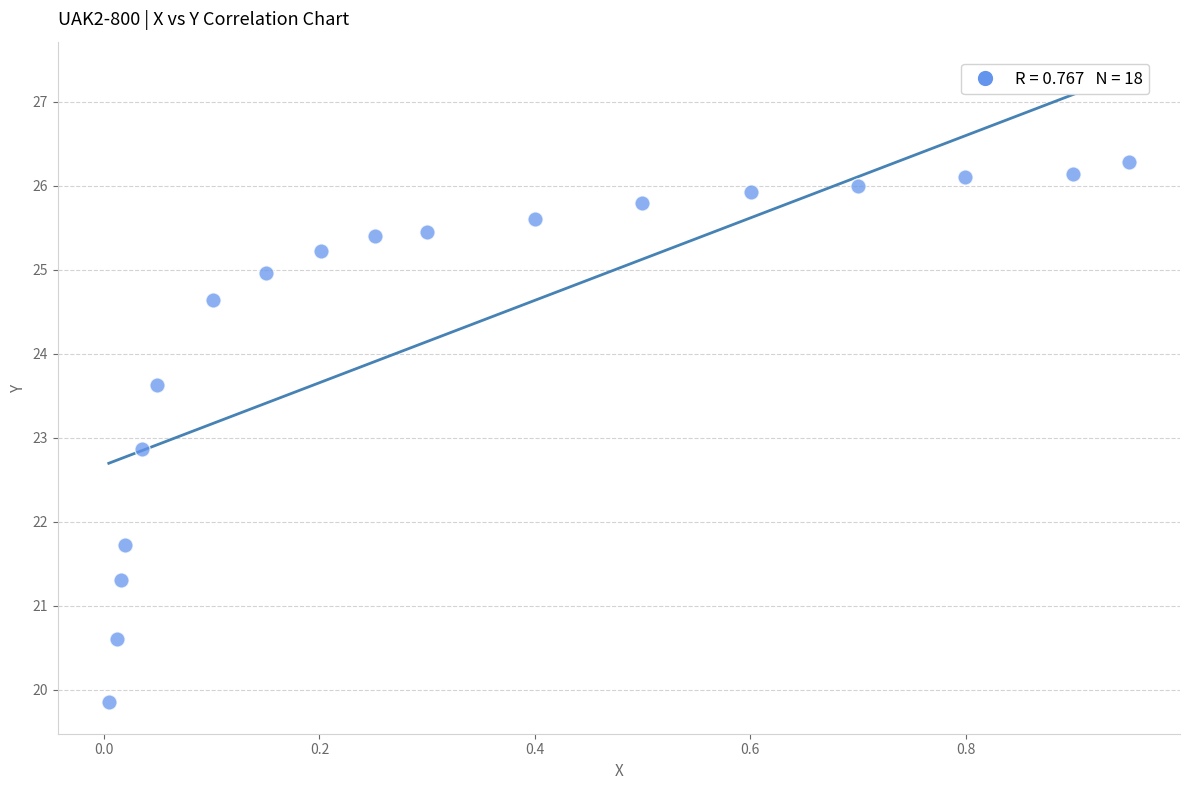

What Y value in the scatter plot is closest to 23?

22.9